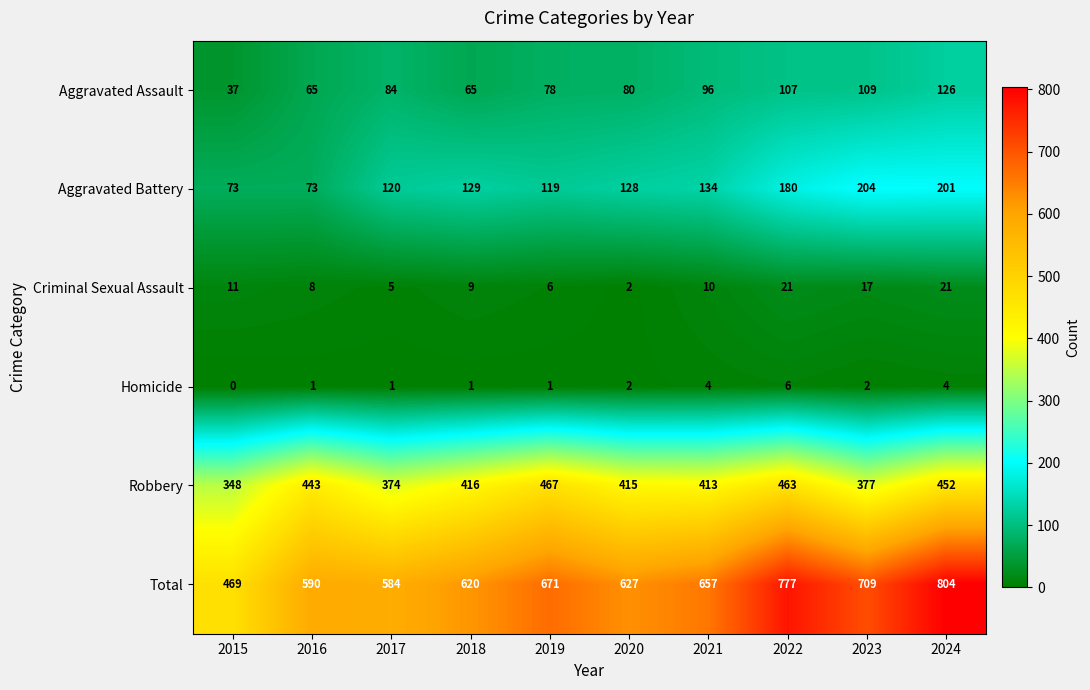

What is the difference between the maximum and minimum values in the Aggravated Battery series?

131